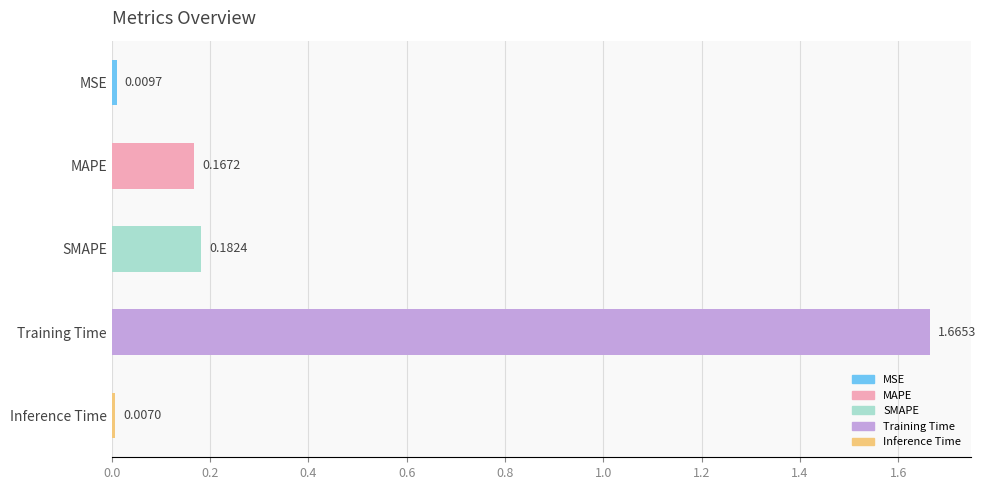

What is the change in value from MSE to Training Time?

+1.7